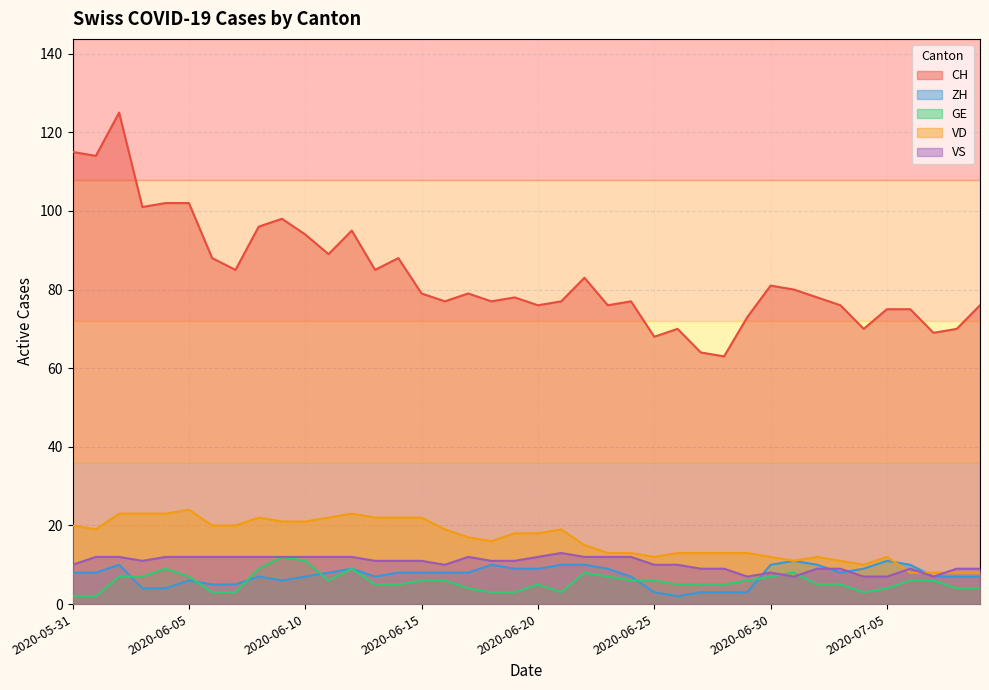

Read the VS value at 2020-06-02.

12